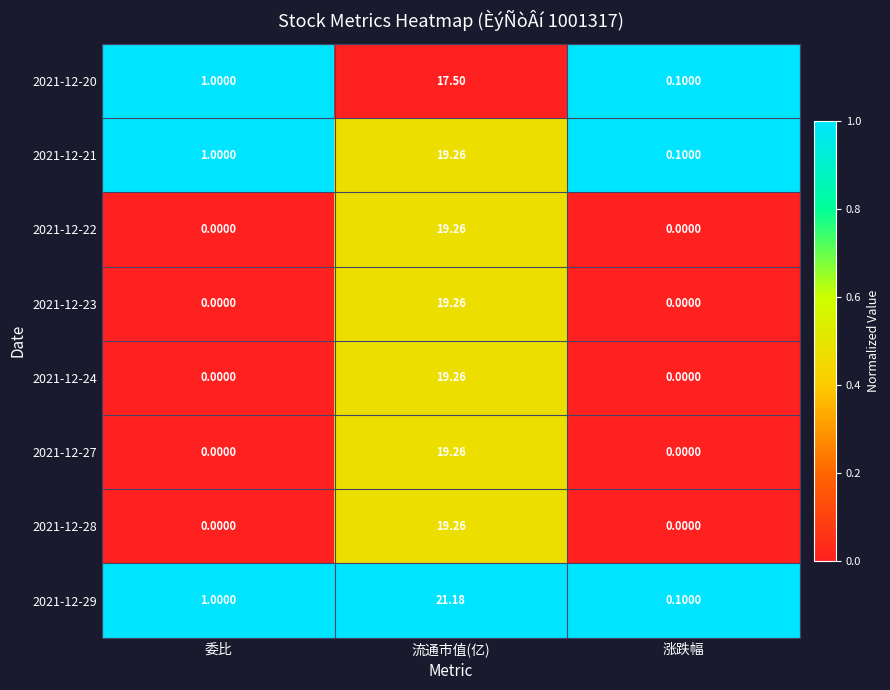

At which label is 2021-12-21 closest to 9?

委比